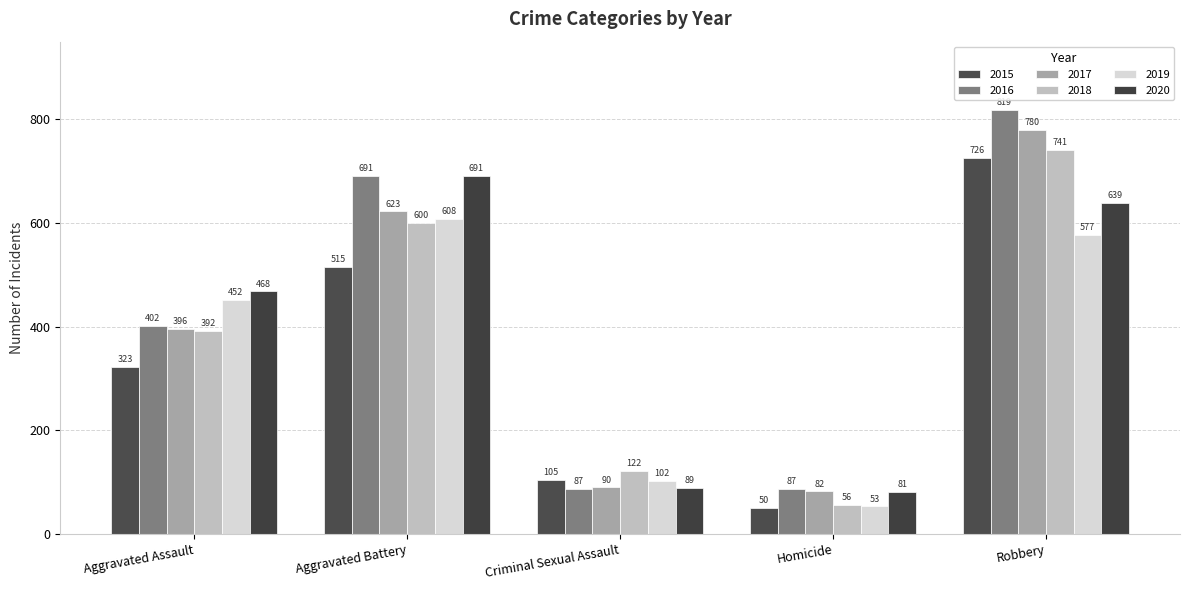

What is the value of the 2019 bar at the 2nd from the left?

608